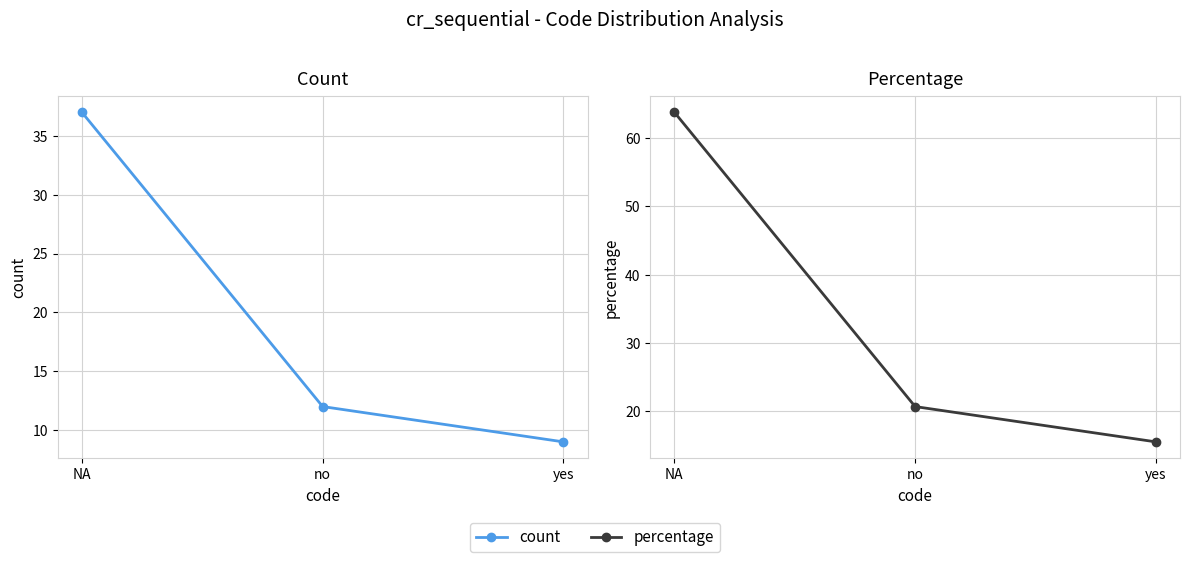

Which category has the lowest value across all series?

yes